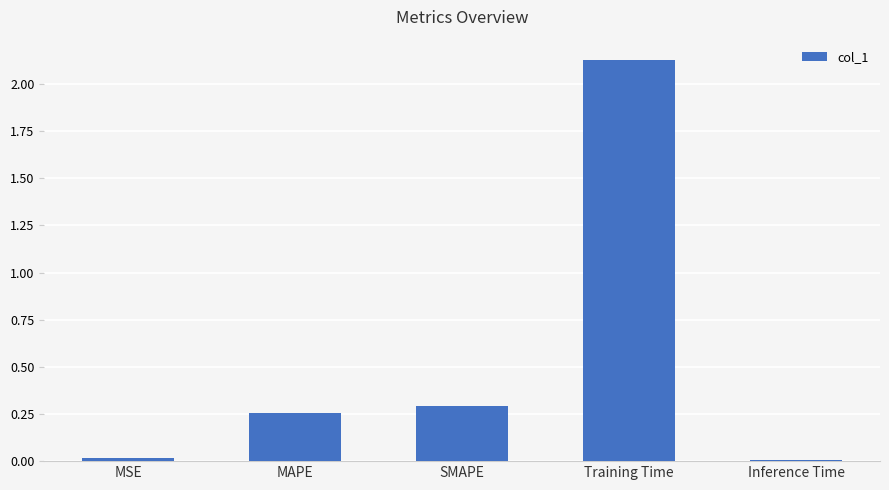

Which has a higher value, MAPE or Training Time?

Training Time